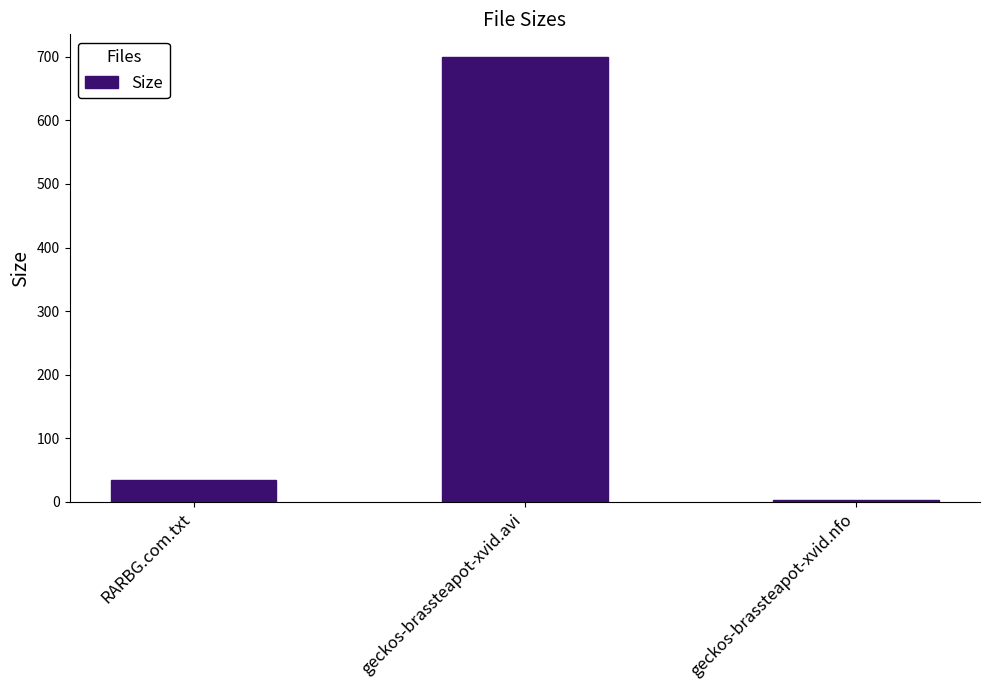

True or false: the data shows 58.9 at RARBG.com.txt.

False